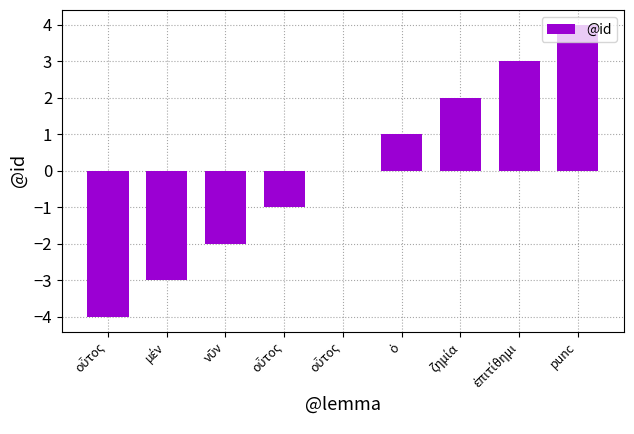

How many series are shown in this chart?

1